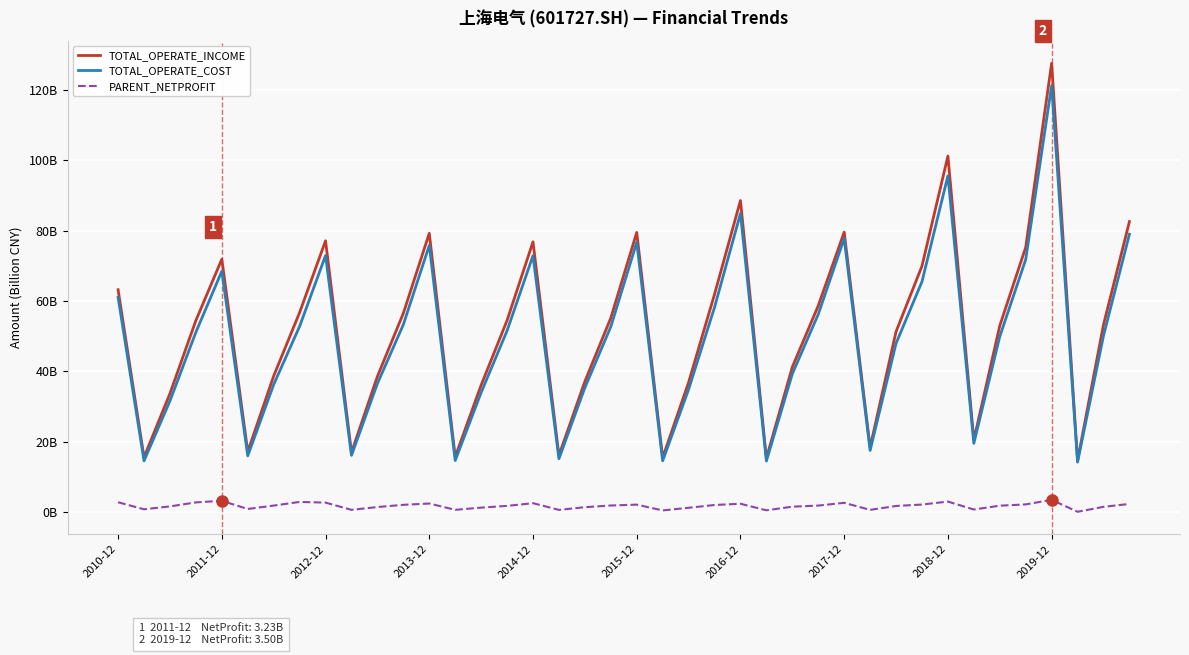

Does the chart display data point markers on the line(s)?

No